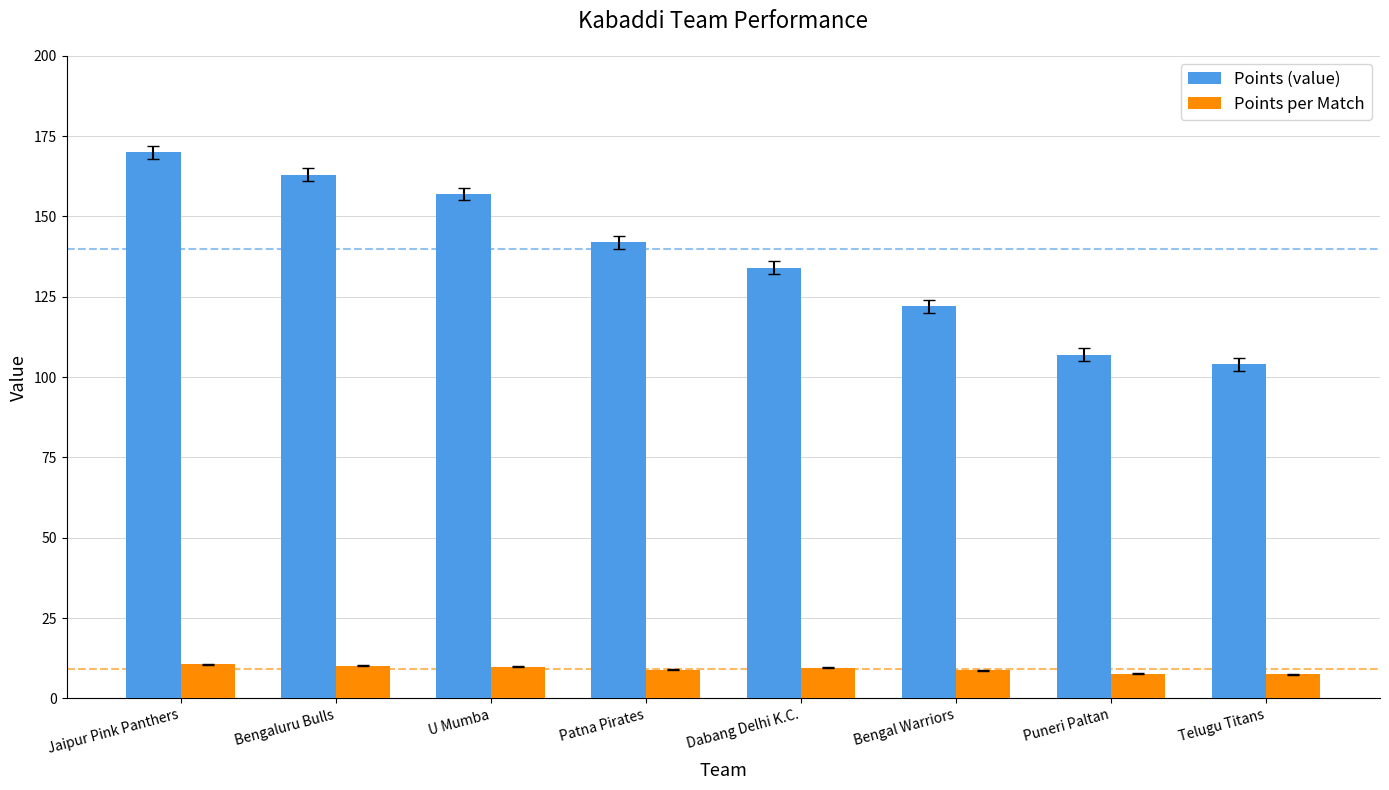

What is the approximate value of Points per Match at Jaipur Pink Panthers?

10.6